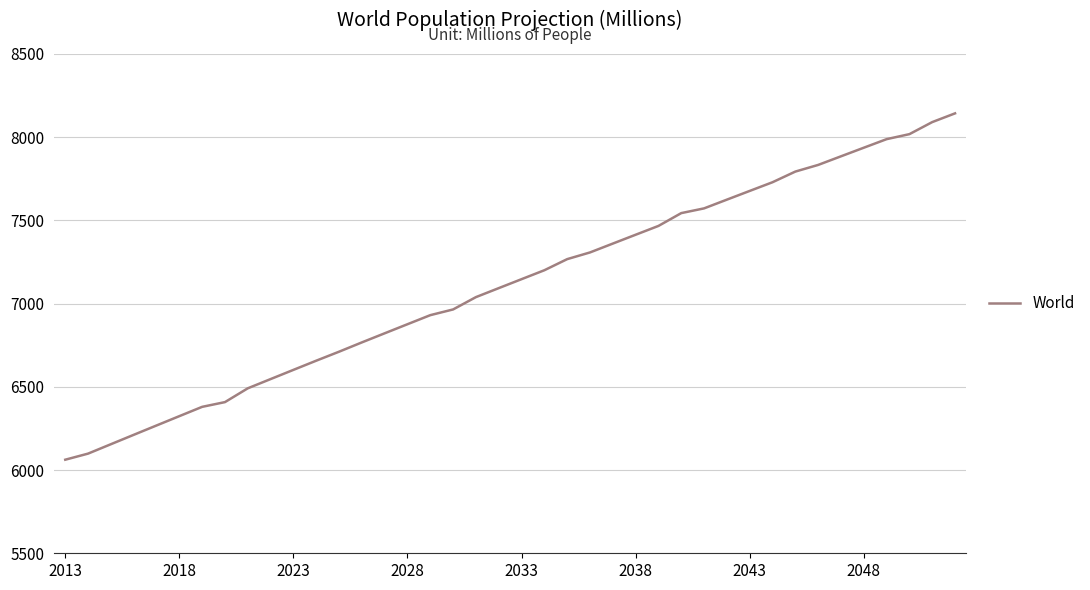

What is the difference between the maximum and minimum values?

2080.8